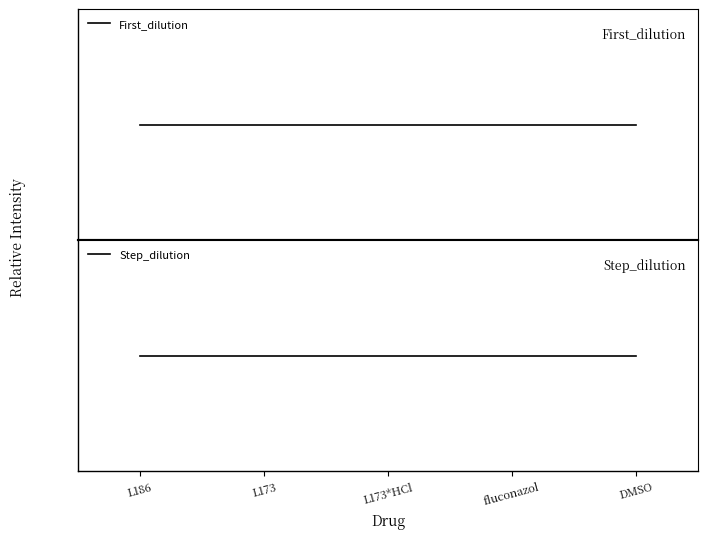

Between L186 and fluconazol, which is larger?

L186